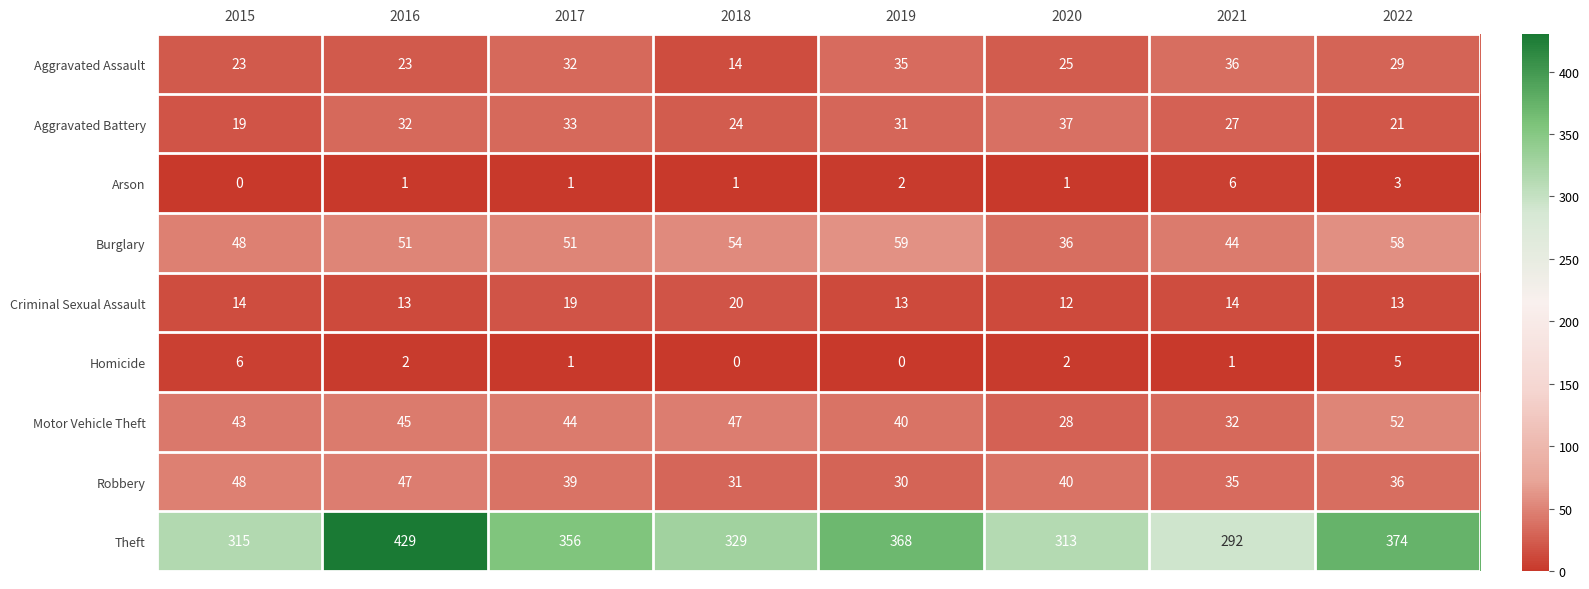

Which series has the largest total across all categories?

Theft